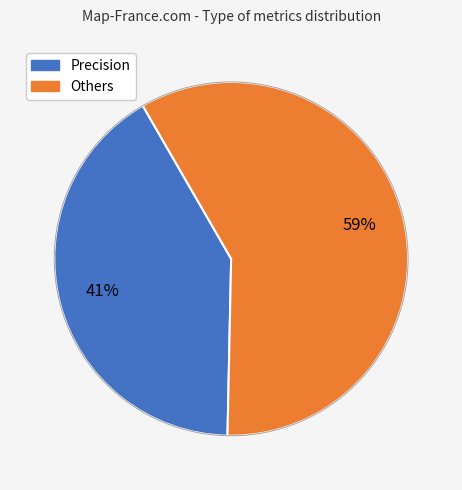

To the nearest percent, what is the average slice percentage?

50%